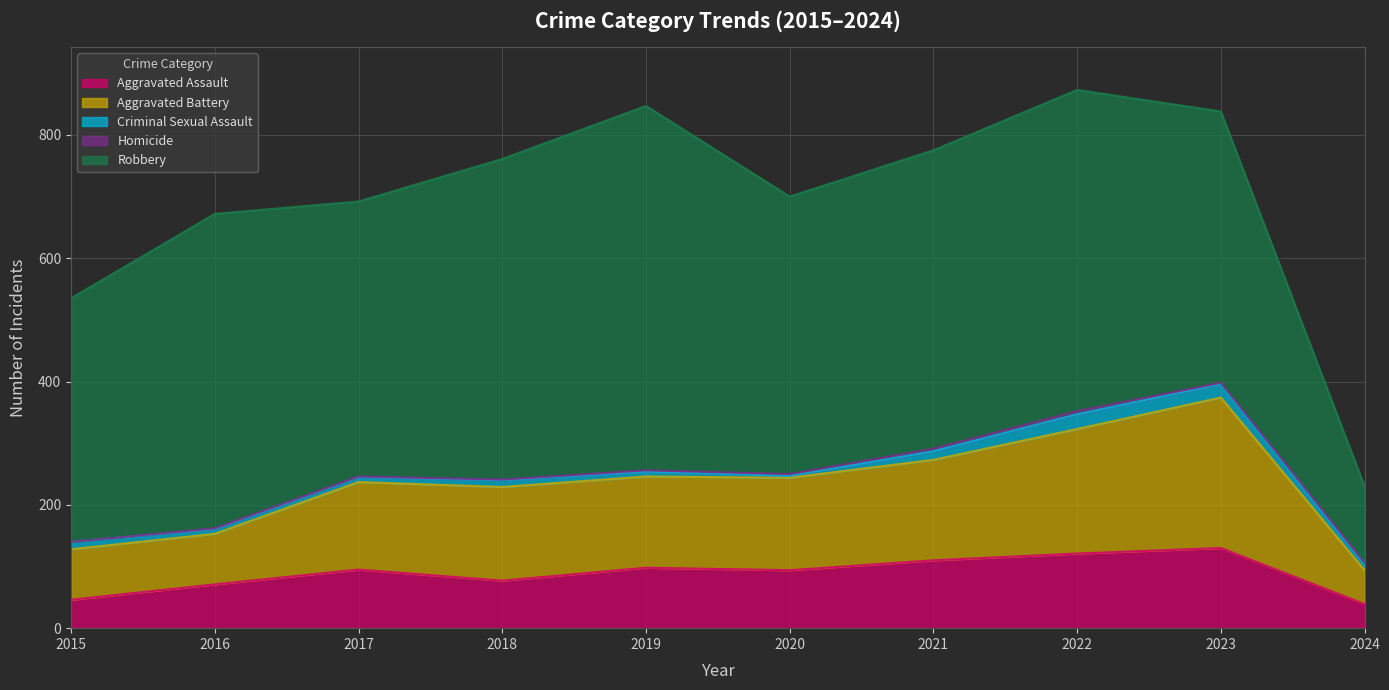

Does the chart display data point markers on the line(s)?

No